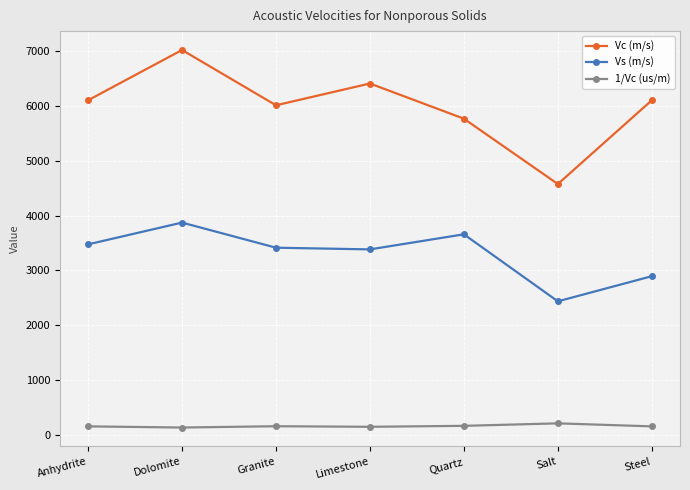

What is the spread (max minus min) of values at Steel?

5933.6